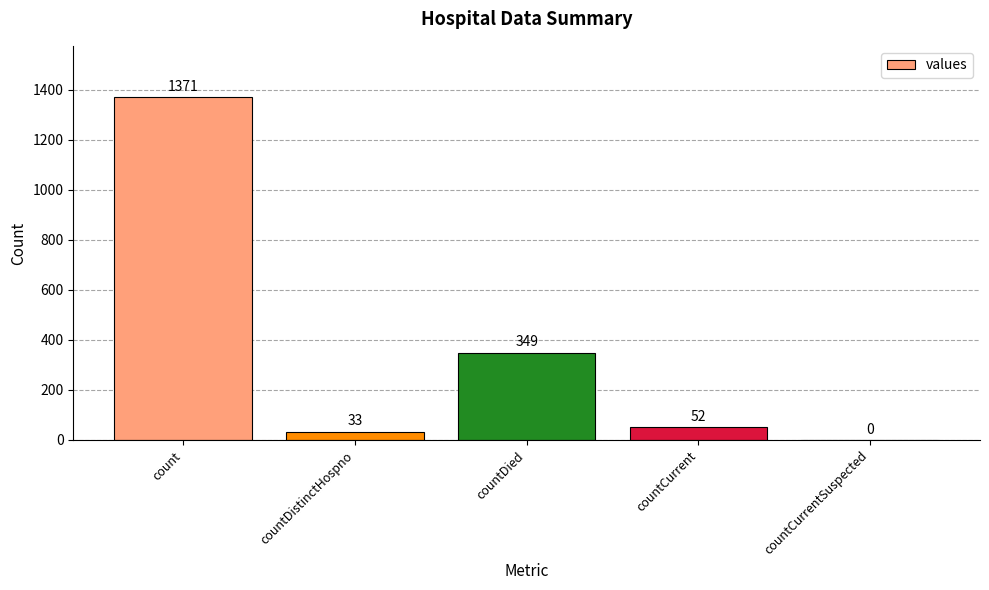

True or false: the data shows 843 at count.

False